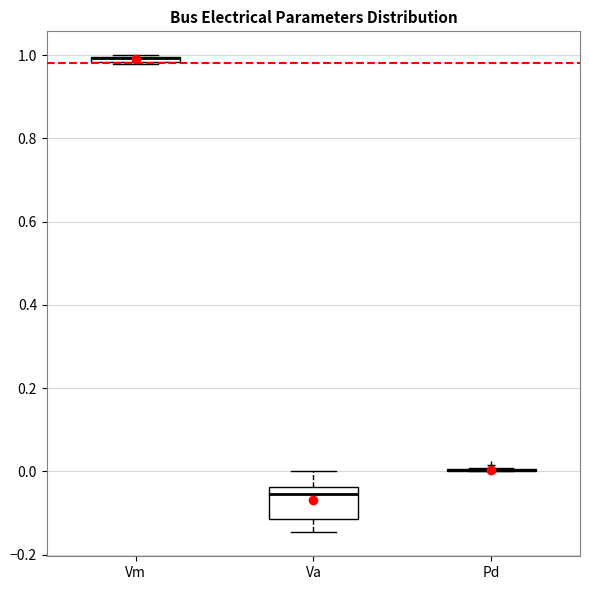

Comparing the boxes themselves (not the whiskers), which one is the tallest?

Va